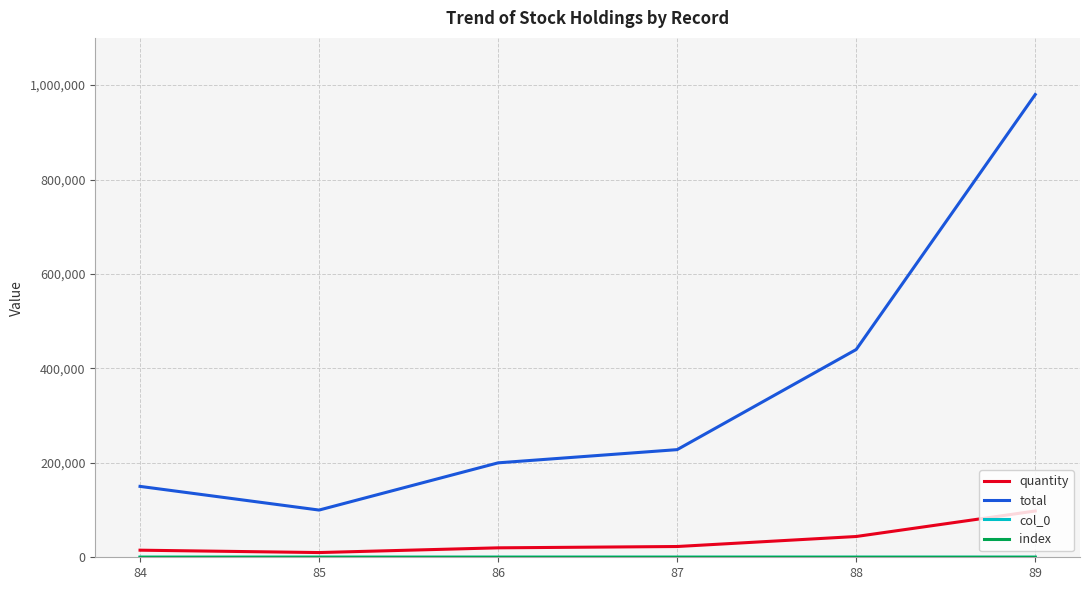

True or false: col_0 and quantity cross at least once.

False